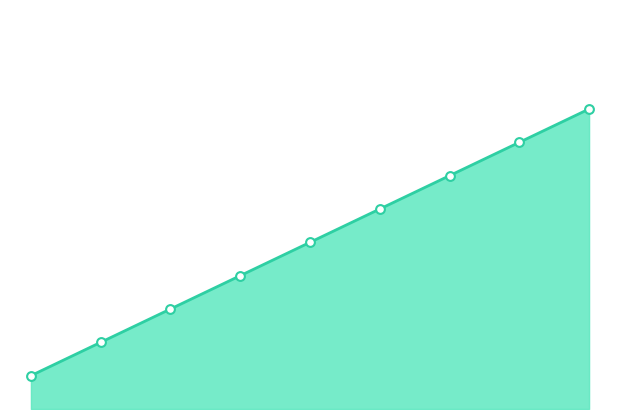

How many lines are shown in the chart?

1